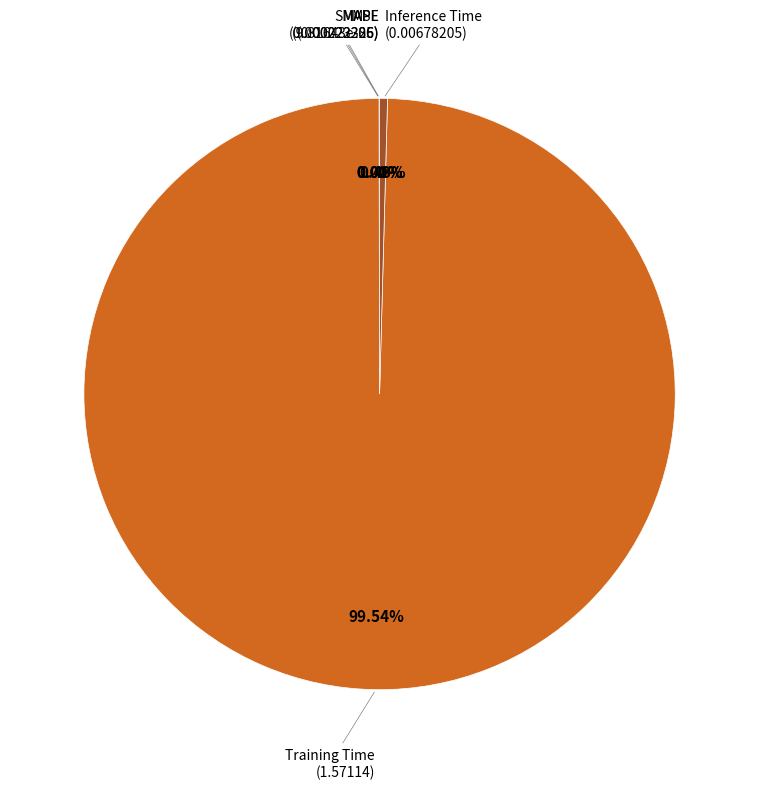

To the nearest percent, what is the difference between the largest and smallest slice percentages?

100%